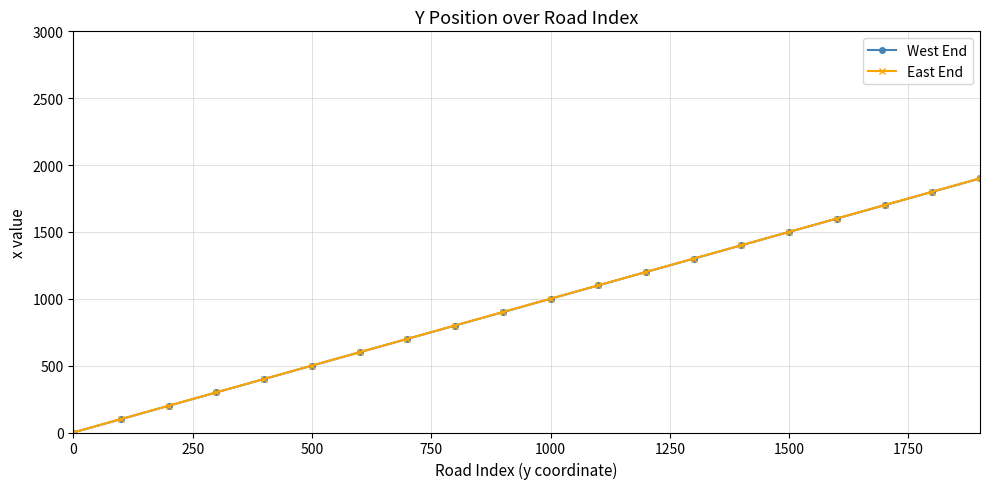

What is the greatest value displayed?

1900